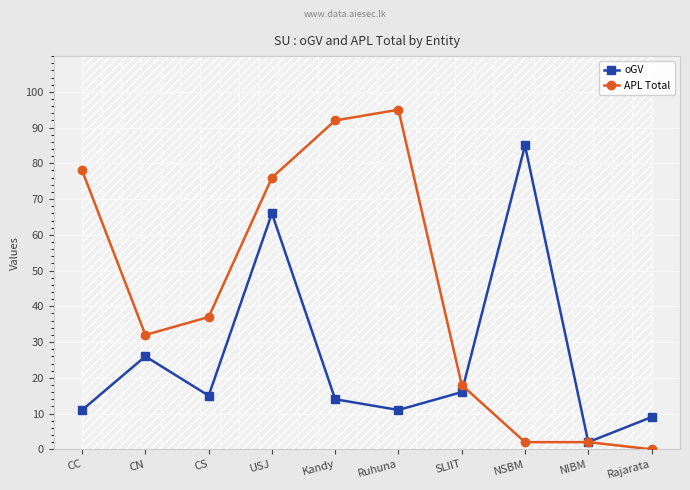

The APL Total series shows 159 at Ruhuna. True or false?

False